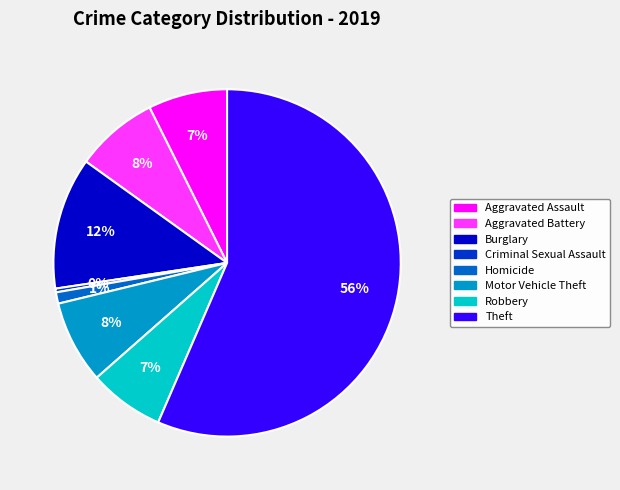

Do Theft and Aggravated Assault together represent more than half of the pie?

Yes